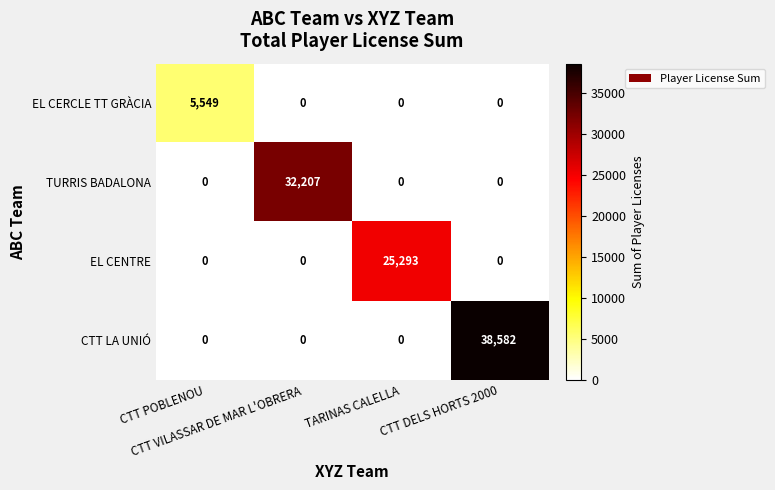

What is the sum of all CTT LA UNIÓ values?

38582